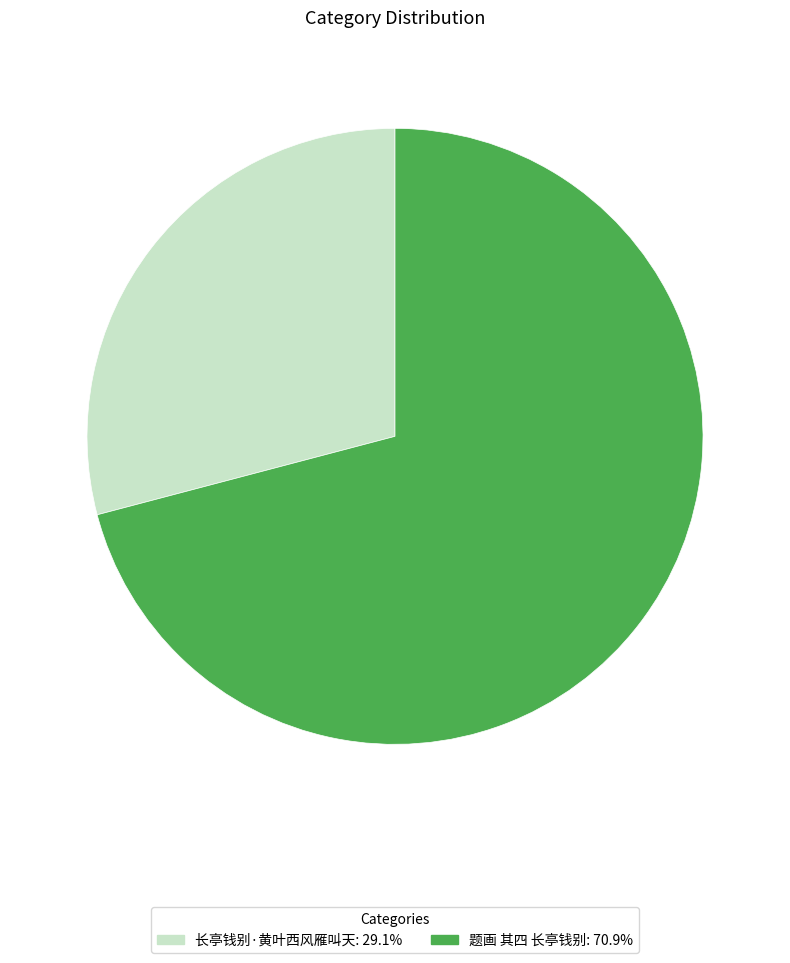

Is the sum of 长亭钱别·黄叶西风雁叫天: 29.1% and 题画 其四 长亭钱别: 70.9% greater than half?

Yes